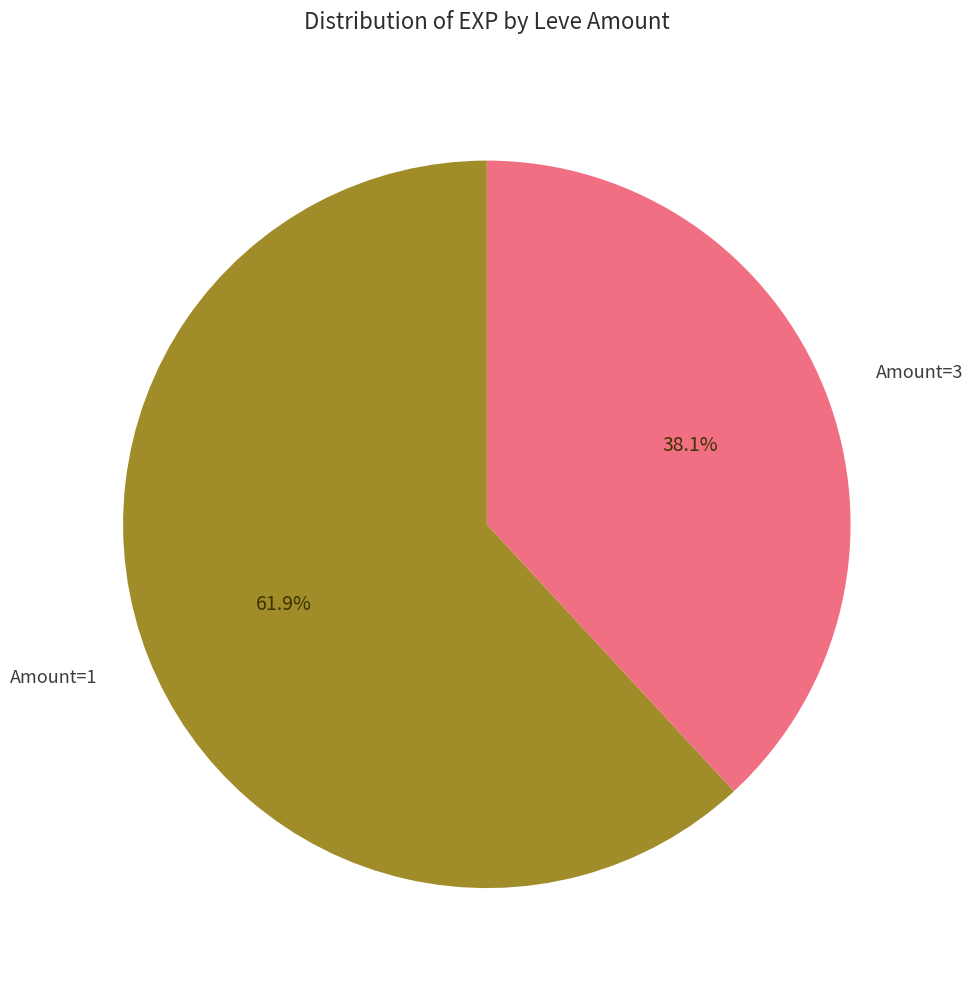

Is there a majority slice in this chart?

Yes